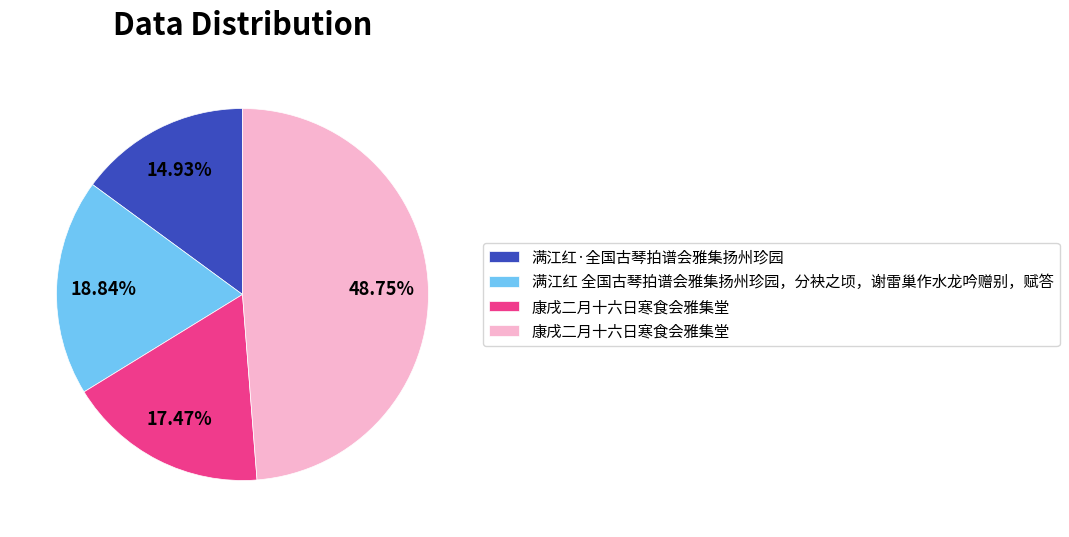

To the nearest percent, what is the average slice percentage?

25%